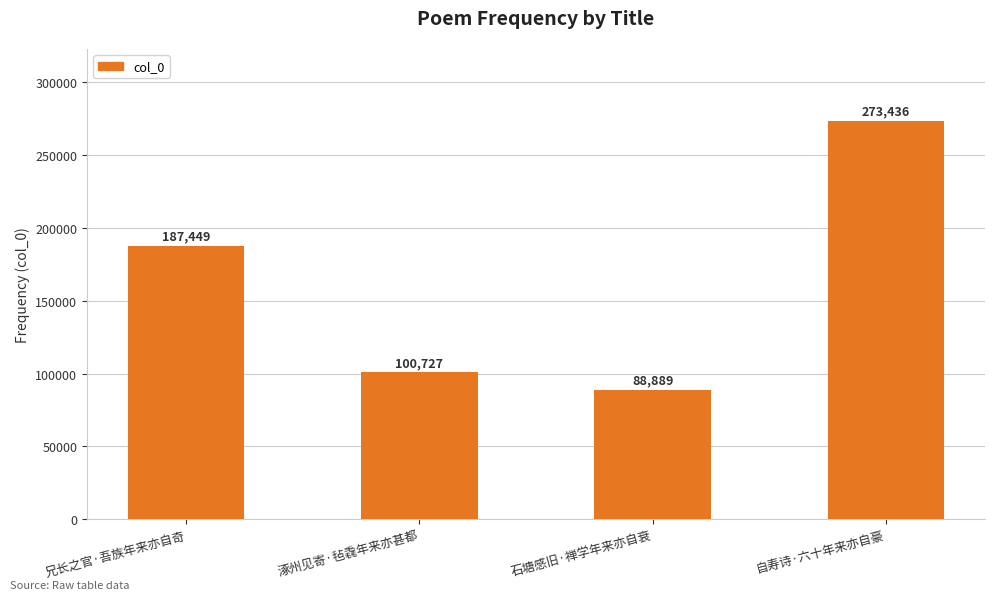

Reading right to left, extract all data points from this chart.

自寿诗·六十年来亦自豪=273436	石塘感旧·禅学年来亦自衰=88889	涿州见寄·毡毳年来亦甚都=100727	兄长之官·吾族年来亦自奇=187449